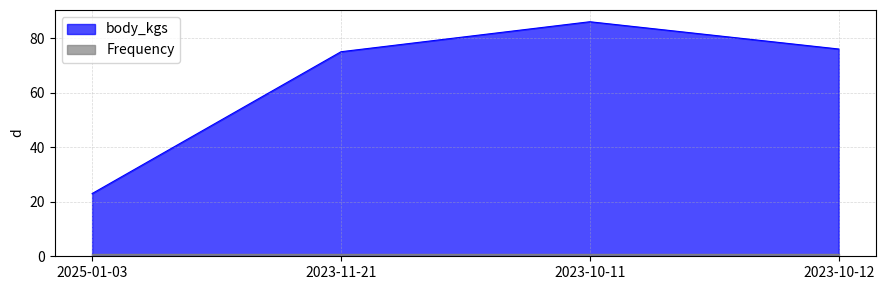

Does the chart display data point markers on the line(s)?

No